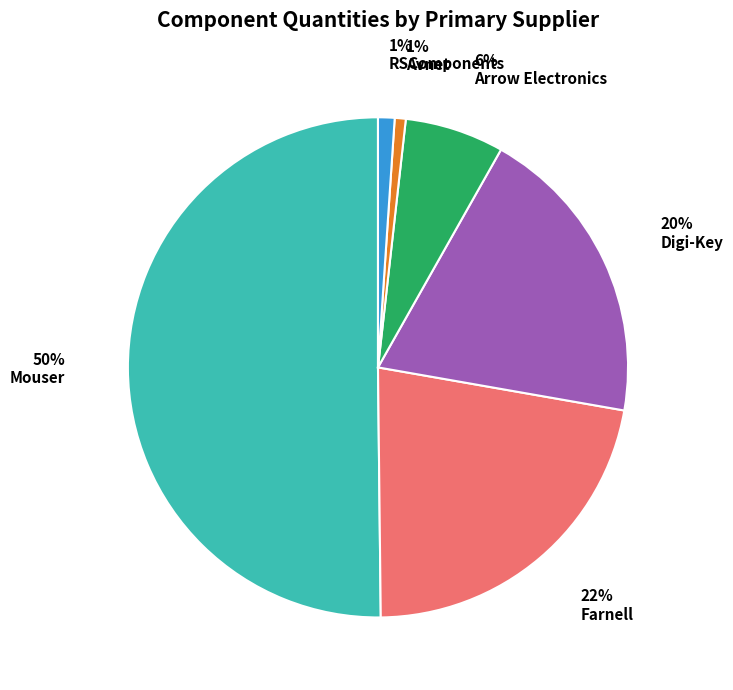

Which has a higher value, Mouser or RSComponents?

Mouser